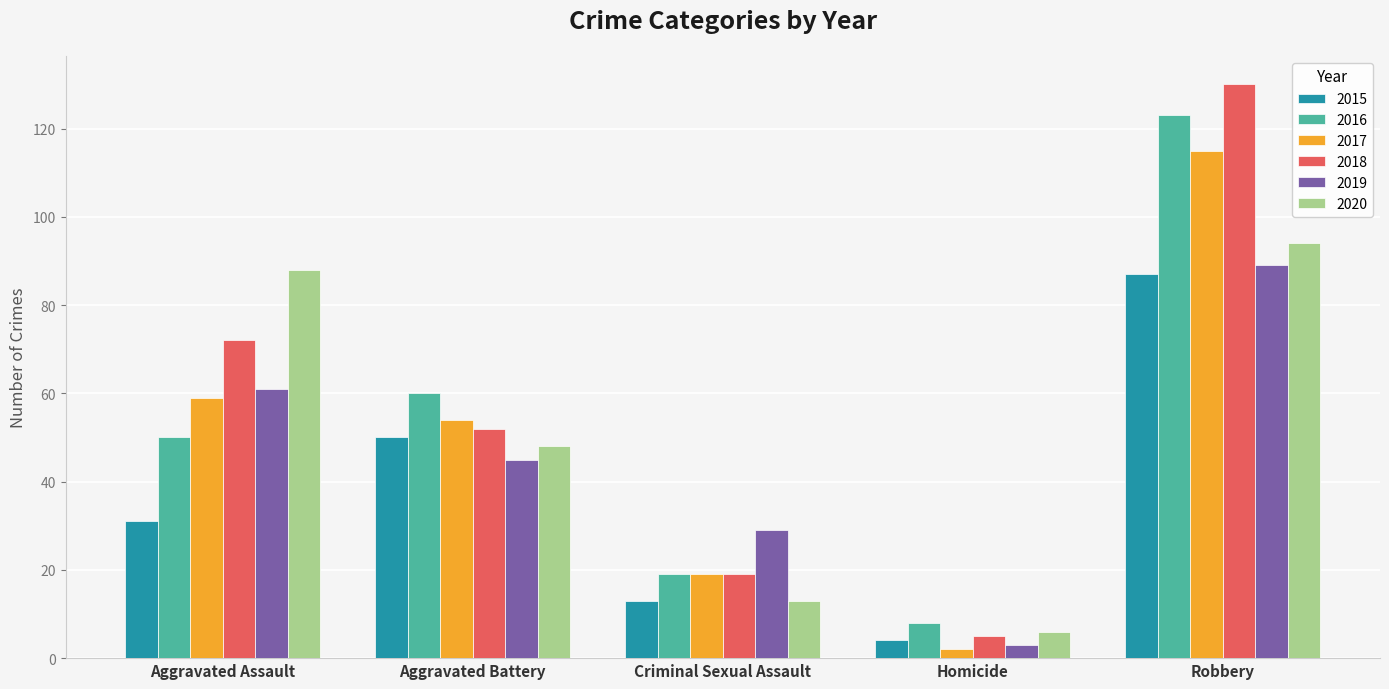

Is the value of 2019 at Aggravated Battery greater than the value of 2016 at Criminal Sexual Assault?

Yes